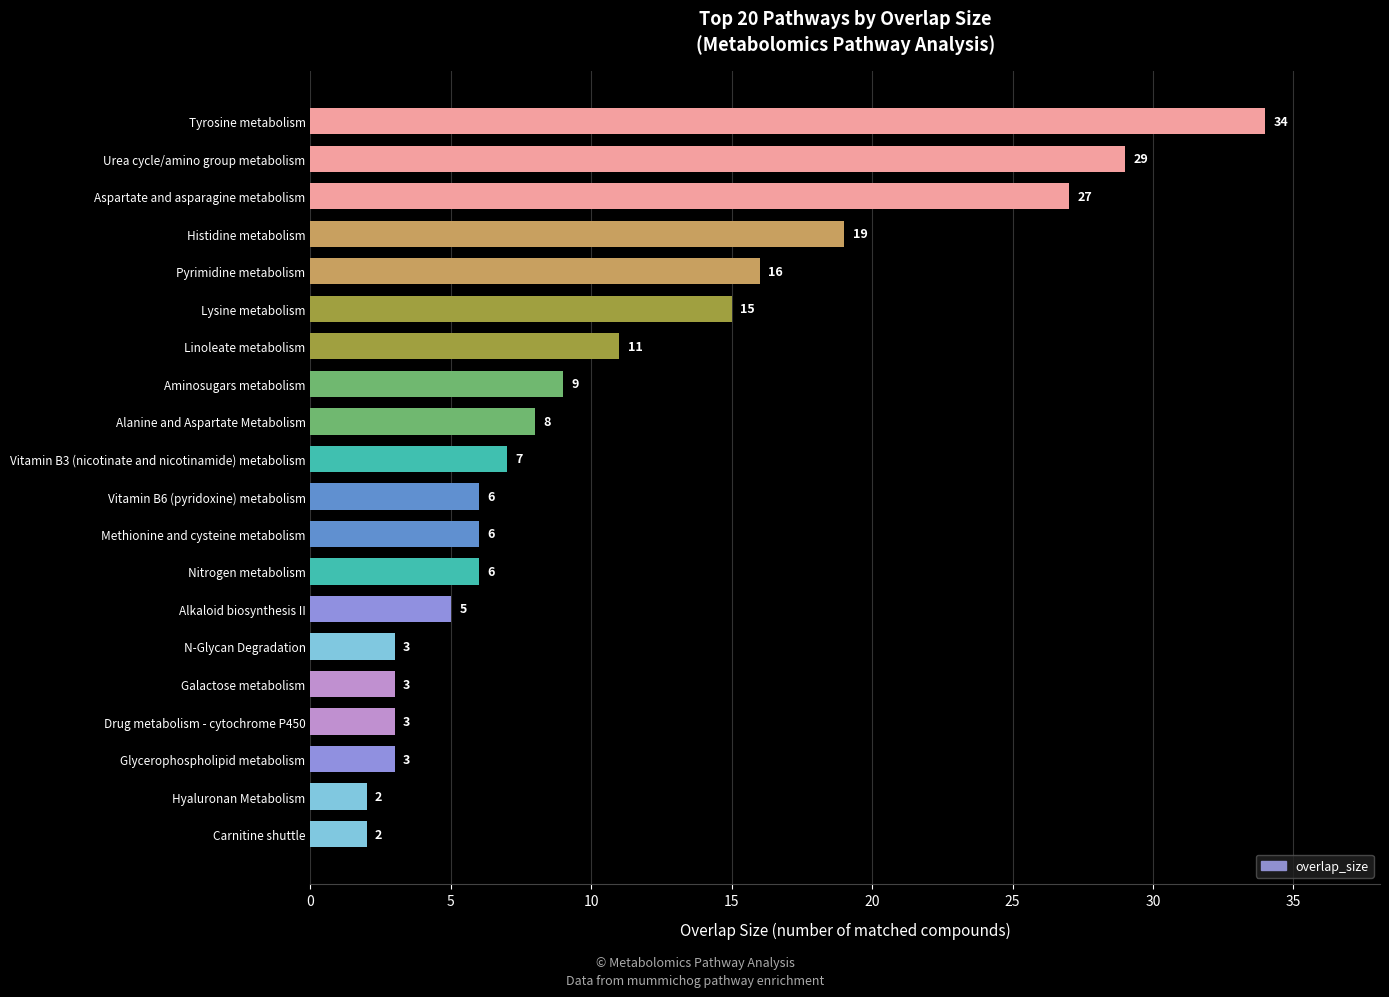

What is the maximum value shown in the chart?

34